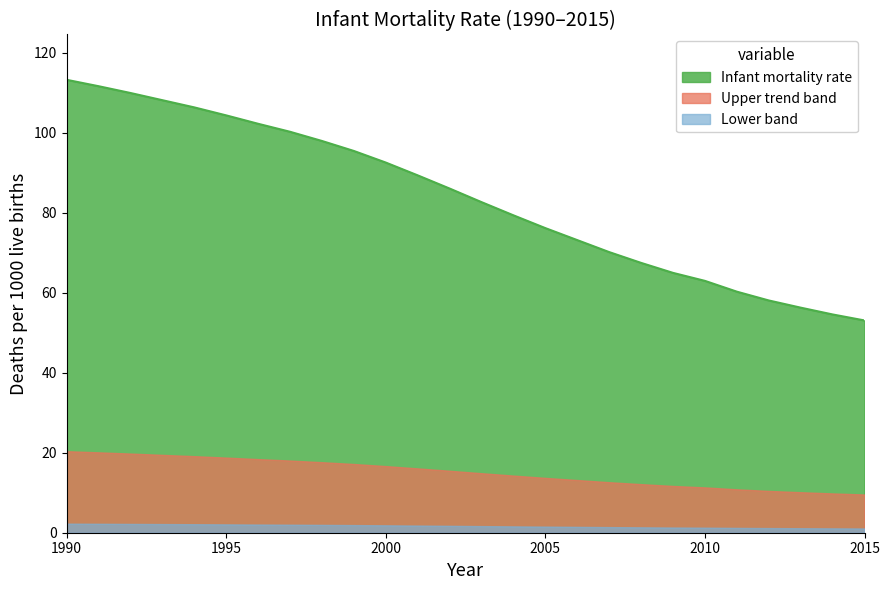

The value at 2013 is 161.8. True or false?

False